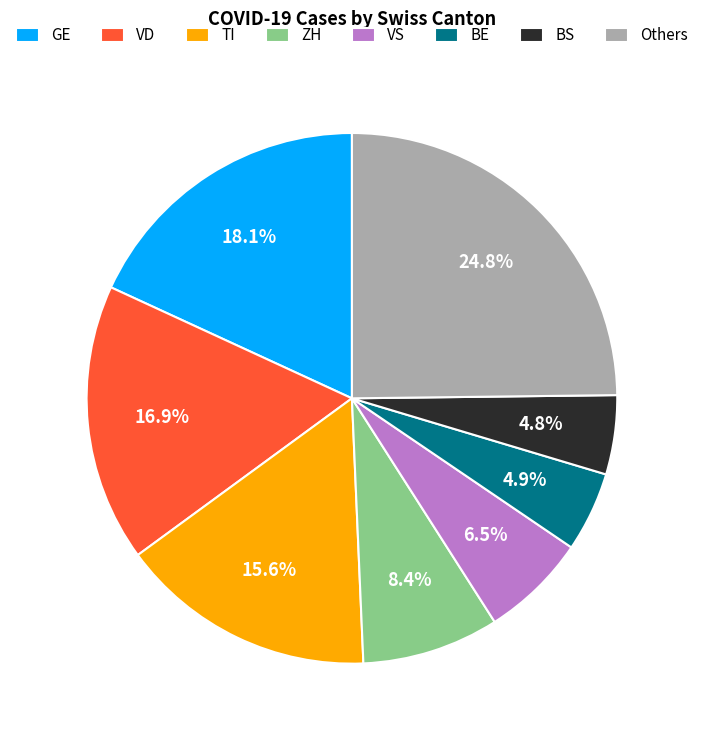

Do VD and BE together represent more than half of the pie?

No